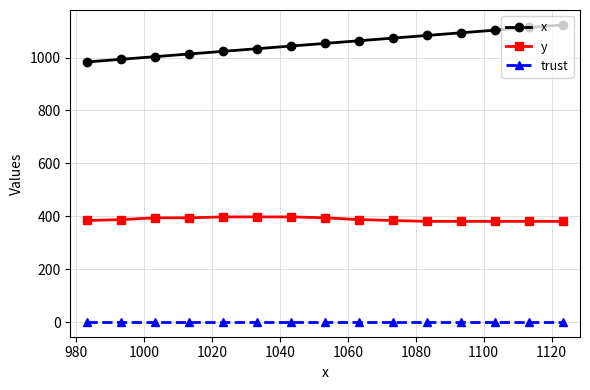

What is the value of the x point at the 2nd from the left?

993.3